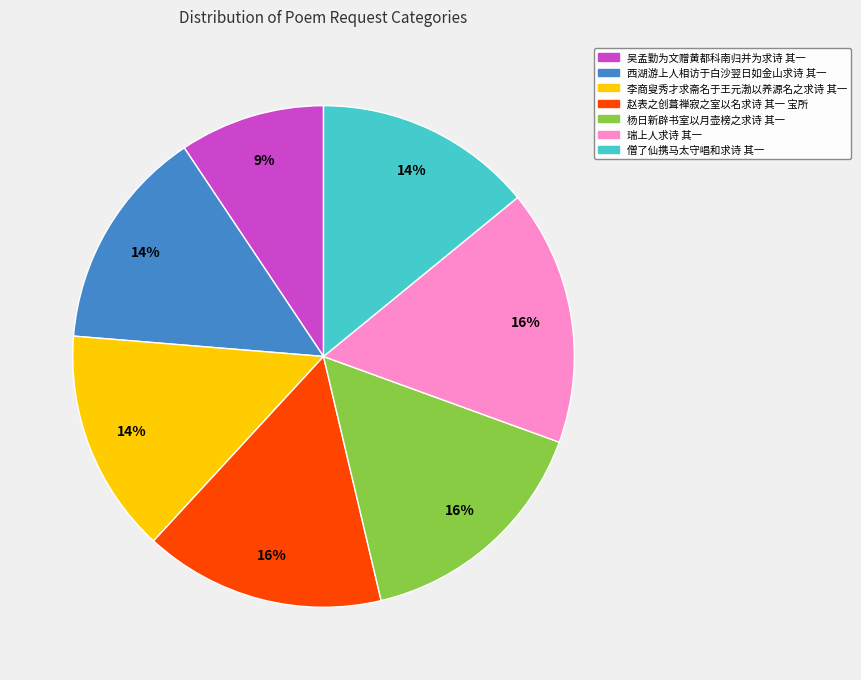

Combined, do 赵表之创葺禅寂之室以名求诗 其一 宝所 and 李商叟秀才求斋名于王元渤以养源名之求诗 其一 account for over 50%?

No